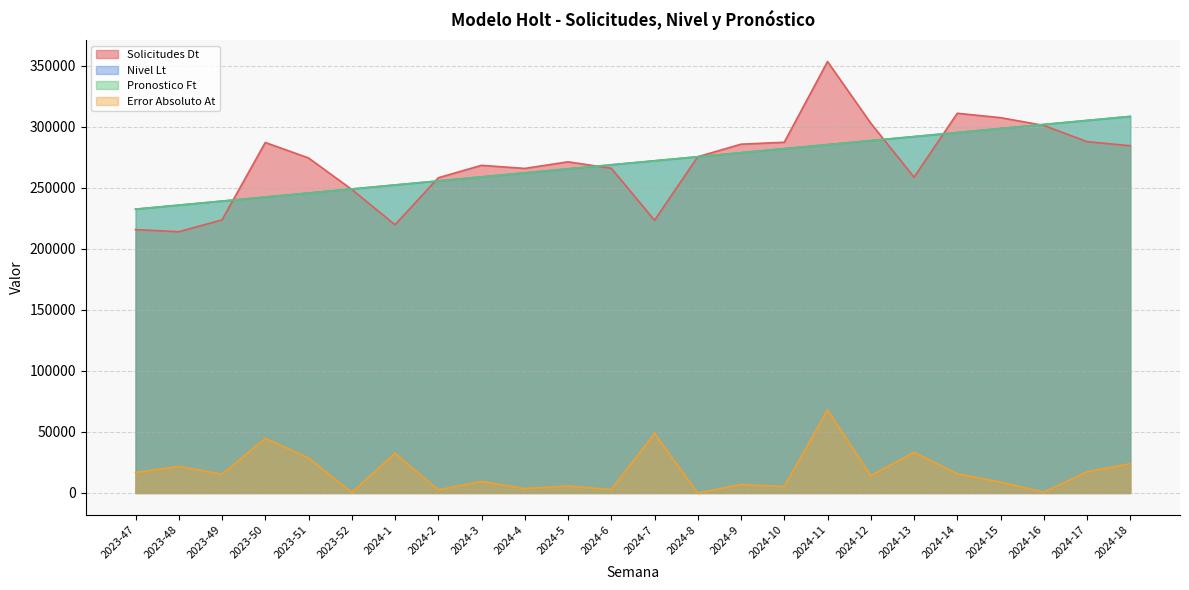

Which category has the lowest value across all series?

2024-8